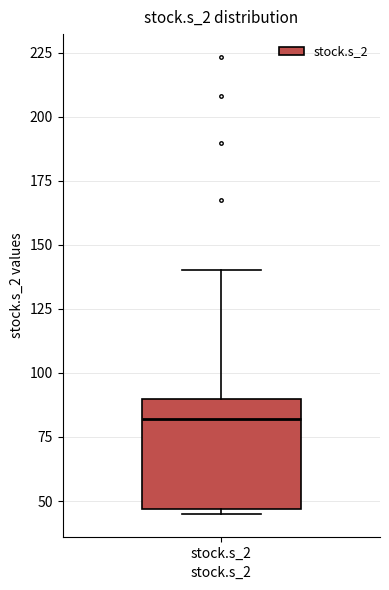

Transcribe this box plot: give where the median line is, the range the box spans, and where the two whiskers end, as read against the y-axis. The values are not printed on the chart, so give them approximately, as read against the axis.

median 80, box 45 to 90, whiskers 45 (just below the box's lower edge) to 140